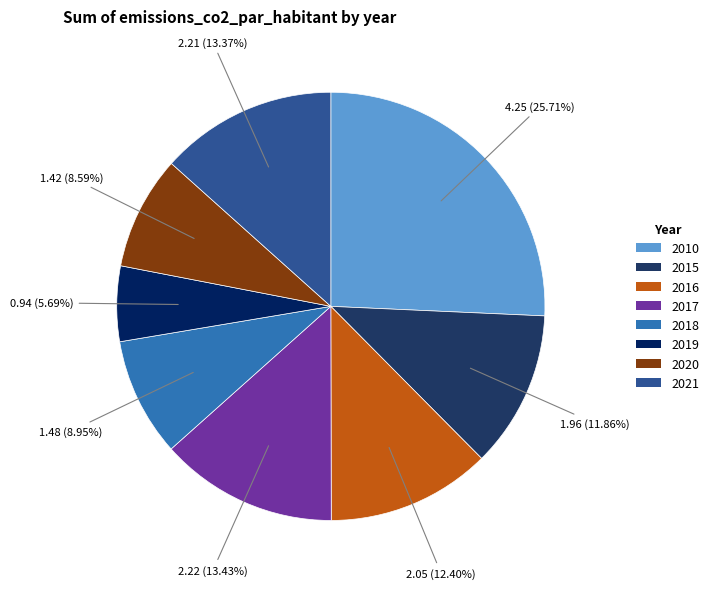

How many slices are in this pie chart?

8